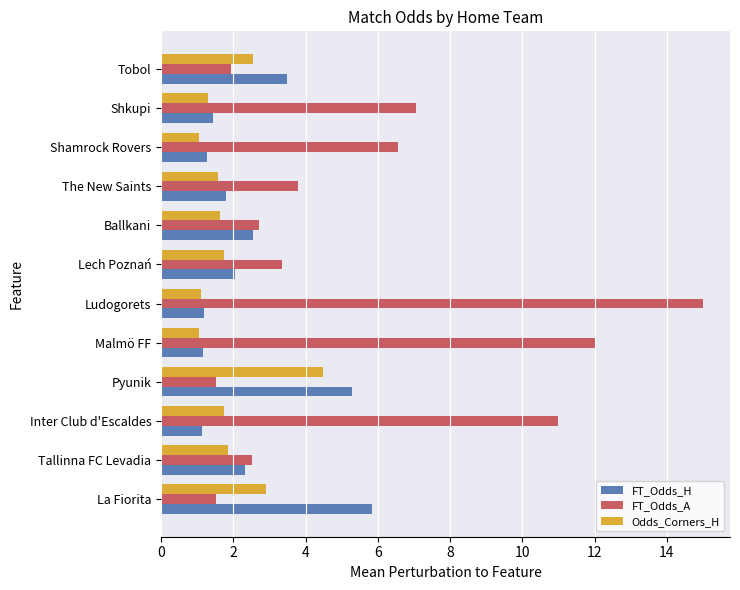

Is it true that FT_Odds_H equals 1.4 at Shkupi?

True